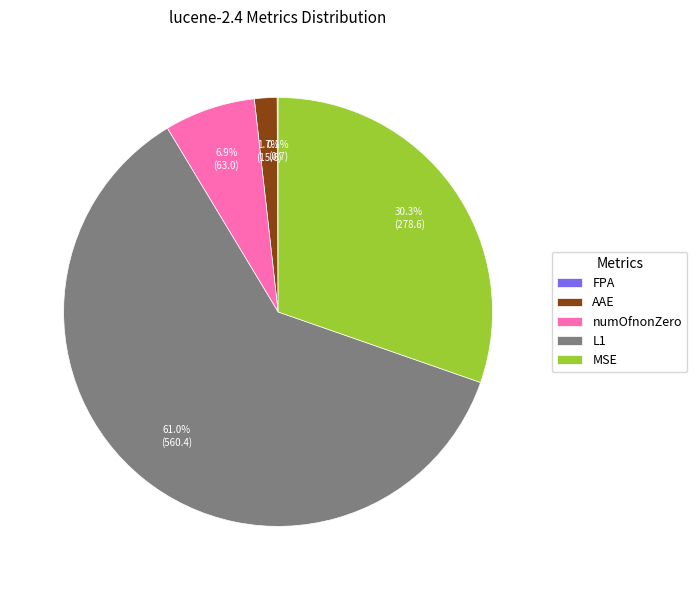

To the nearest percent, what is the average slice percentage?

20%